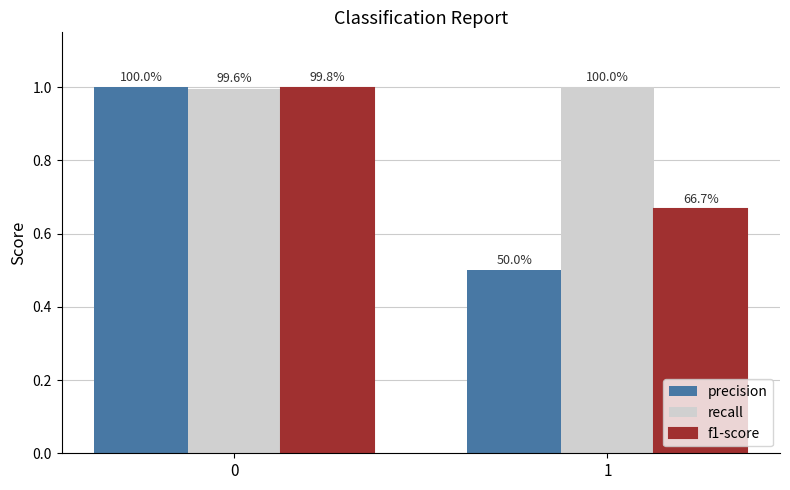

The recall series shows 0.6 at 1. True or false?

False